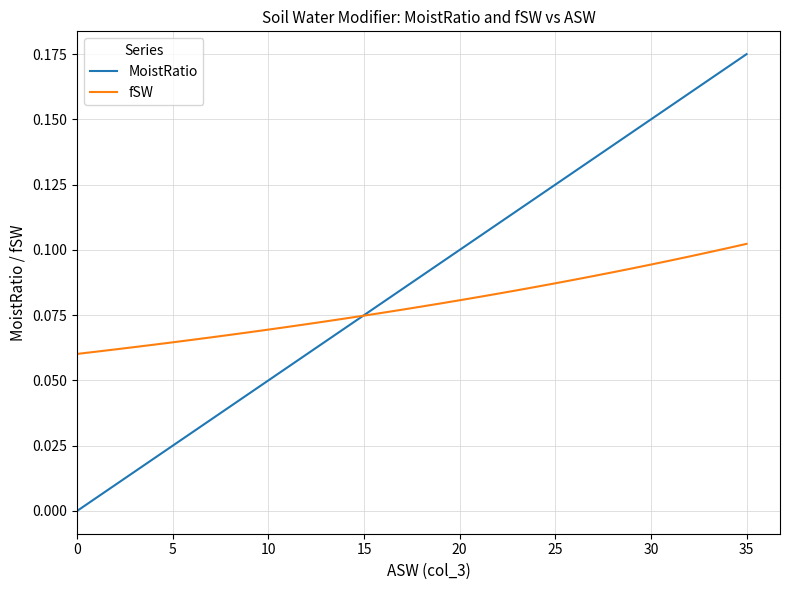

Which series has the largest total across all categories?

MoistRatio